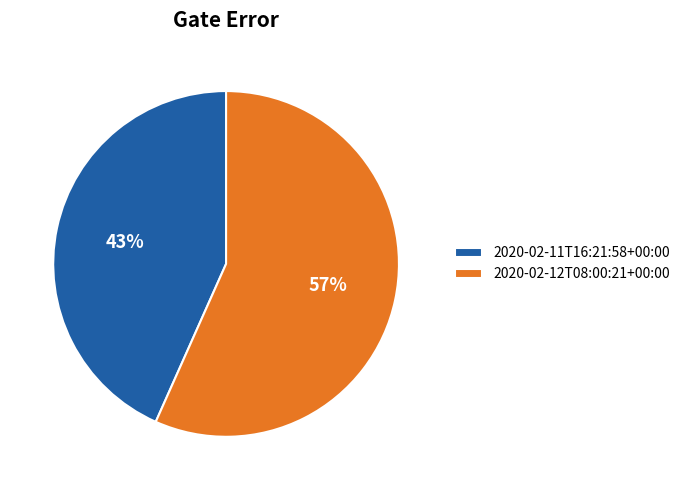

Which category accounts for the majority?

2020-02-12T08:00:21+00:00